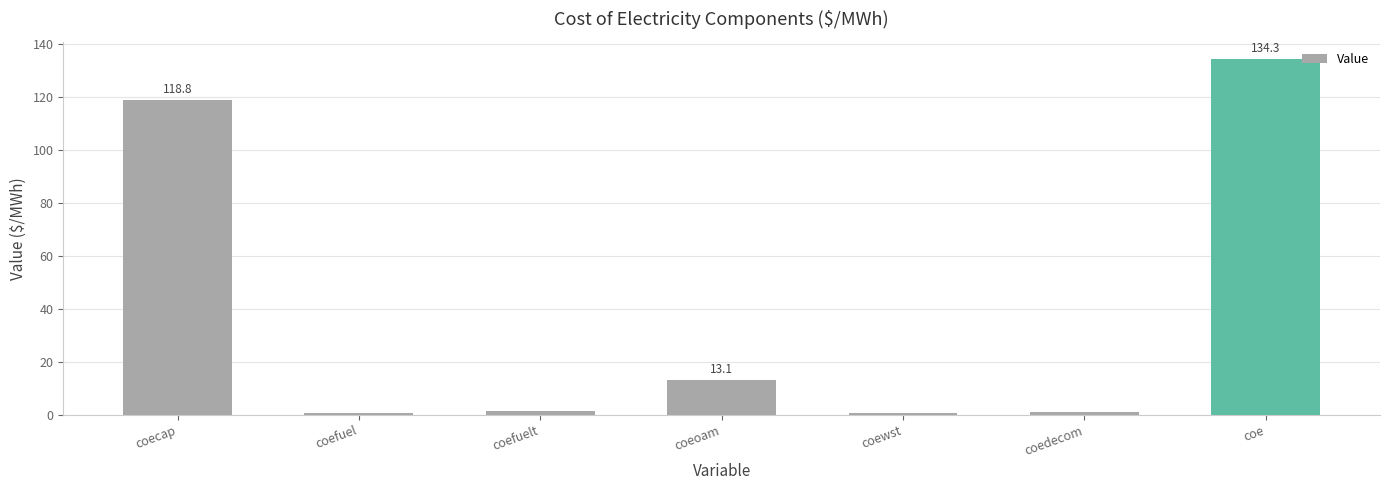

Approximately how many times larger is the value at coeoam compared to coe?

0.1